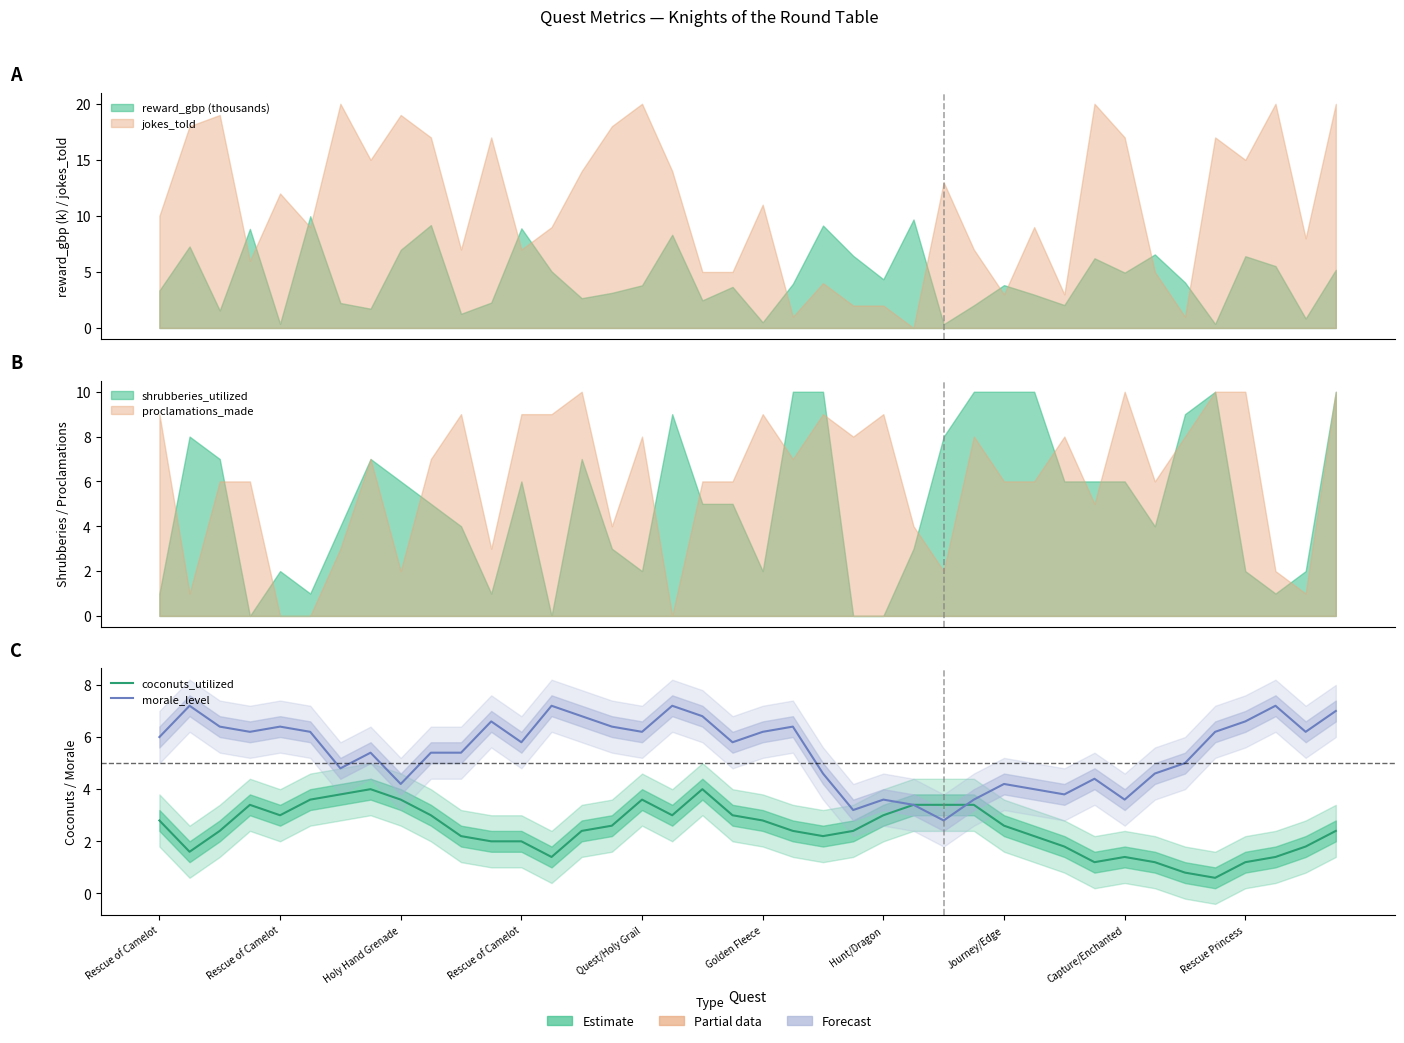

What is the lowest value of the morale_level series?

2.8